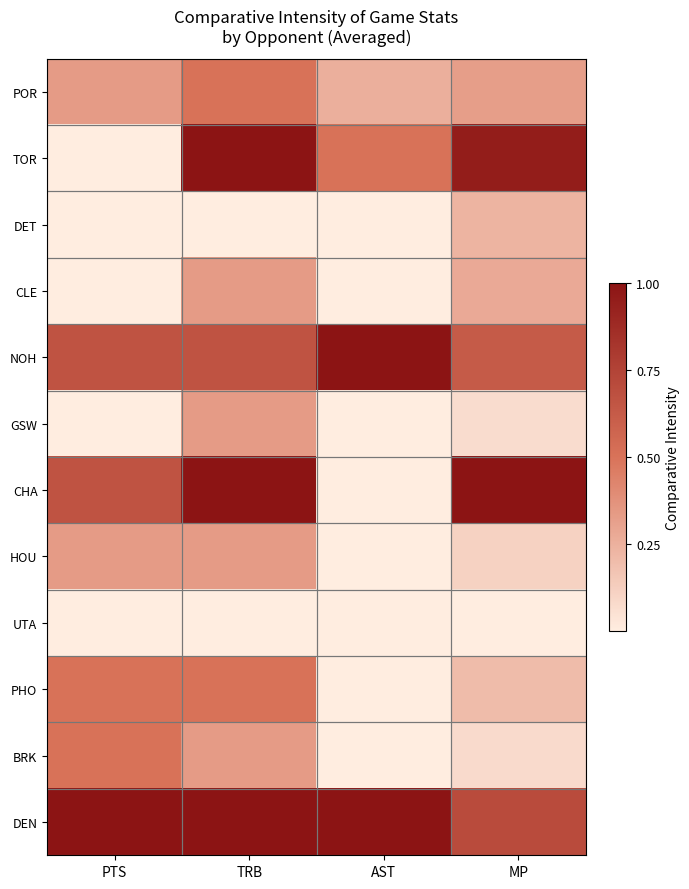

Reading left to right, what are all the values shown in this chart?

POR: PTS=0.3	TRB=0.5	AST=0.2	MP=0.3
TOR: PTS=0.0	TRB=1.0	AST=0.5	MP=0.9
DET: PTS=0.0	TRB=0.0	AST=0.0	MP=0.2
CLE: PTS=0.0	TRB=0.3	AST=0.0	MP=0.3
NOH: PTS=0.7	TRB=0.7	AST=1.0	MP=0.6
GSW: PTS=0.0	TRB=0.3	AST=0.0	MP=0.1
CHA: PTS=0.7	TRB=1.0	AST=0.0	MP=1.0
HOU: PTS=0.3	TRB=0.3	AST=0.0	MP=0.1
UTA: PTS=0.0	TRB=0.0	AST=0.0	MP=0.0
PHO: PTS=0.5	TRB=0.5	AST=0.0	MP=0.2
BRK: PTS=0.5	TRB=0.3	AST=0.0	MP=0.1
DEN: PTS=1.0	TRB=1.0	AST=1.0	MP=0.7